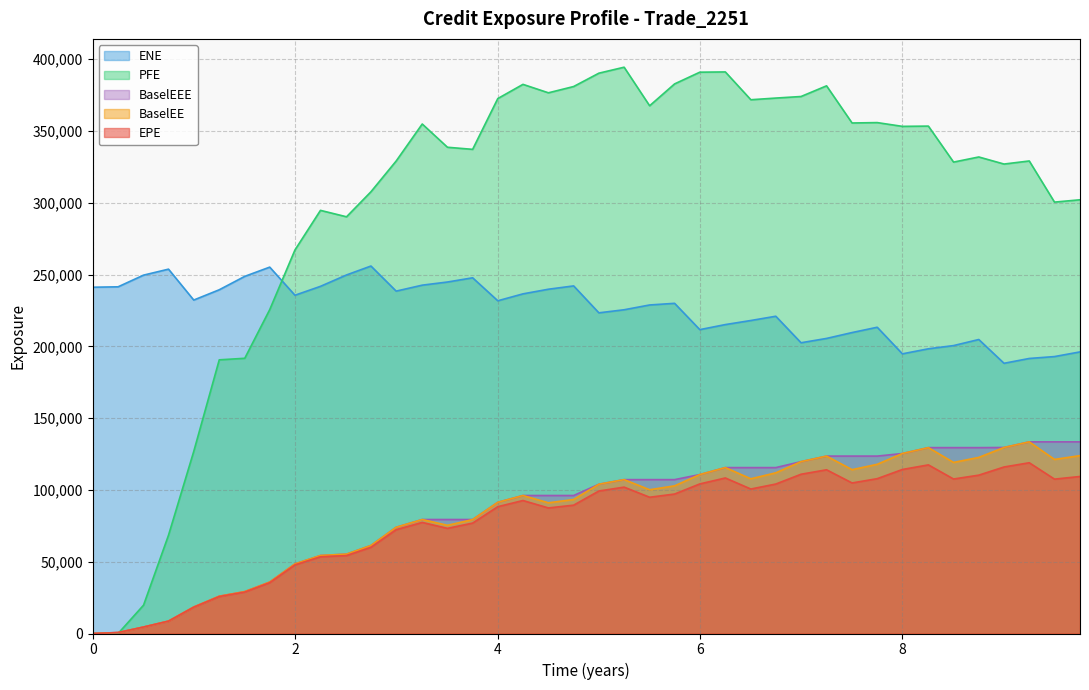

Reading left to right, what are all the values shown in this chart?

EPE: 0.0	657.8	4502.9	8614.9	18334.5	25755.1	28880.1	35415.7	47804.5	53448.3	54270.7	60036.2	72303.2	77366.2	73237.9	76909.4	88337.7	92629.1	87456.7	89396.1	99254.4	101954.0	94909.7	97144.2	104193.0	108336.0	100636.0	104111.0	110933.0	114034.0	104861.0	107849.0	114248.0	117450.0	107612.0	110296.0	115984.0	118936.0	107531.0	109369.0
ENE: 241196.0	241485.0	249619.0	253781.0	232263.0	239424.0	248764.0	255198.0	235609.0	241812.0	249748.0	255957.0	238484.0	242636.0	244824.0	247765.0	231762.0	236574.0	239802.0	242117.0	223360.0	225500.0	228835.0	229984.0	211657.0	215178.0	218018.0	220986.0	202516.0	205530.0	209617.0	213322.0	194803.0	198307.0	200549.0	204780.0	188217.0	191575.0	192896.0	196148.0
PFE: 0.0	0.0	19744.1	68471.3	126826.0	190622.0	191706.0	225602.0	267144.0	294738.0	290256.0	307681.0	329113.0	354887.0	338690.0	337235.0	372613.0	382501.0	376622.0	380996.0	390286.0	394450.0	367591.0	382816.0	390984.0	391160.0	371792.0	372950.0	374042.0	381475.0	355597.0	355870.0	353241.0	353427.0	328355.0	331925.0	326995.0	329141.0	300485.0	302107.0
BaselEE: 0.0	658.9	4518.2	8658.9	18460.7	25980.1	29187.7	35859.4	48494.5	54339.8	55301.6	61306.9	73996.2	79394.7	75358.6	79347.4	91380.9	96120.3	91040.9	93351.8	103971.0	107180.0	100135.0	102854.0	110711.0	115562.0	107769.0	111917.0	119713.0	123577.0	114115.0	117855.0	125368.0	129473.0	119155.0	122669.0	129570.0	133487.0	121250.0	123904.0
BaselEEE: 0.0	658.9	4518.2	8658.9	18460.7	25980.1	29187.7	35859.4	48494.5	54339.8	55301.6	61306.9	73996.2	79394.7	79394.7	79394.7	91380.9	96120.3	96120.3	96120.3	103971.0	107180.0	107180.0	107180.0	110711.0	115562.0	115562.0	115562.0	119713.0	123577.0	123577.0	123577.0	125368.0	129473.0	129473.0	129473.0	129570.0	133487.0	133487.0	133487.0